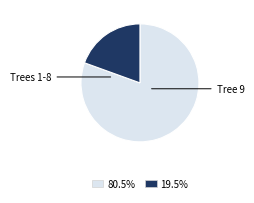

Is there a majority slice in this chart?

Yes